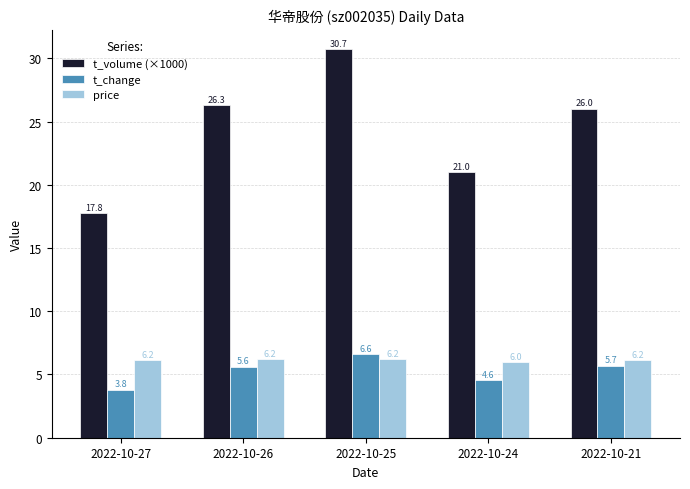

What is the difference between the maximum and minimum values in the price series?

0.3